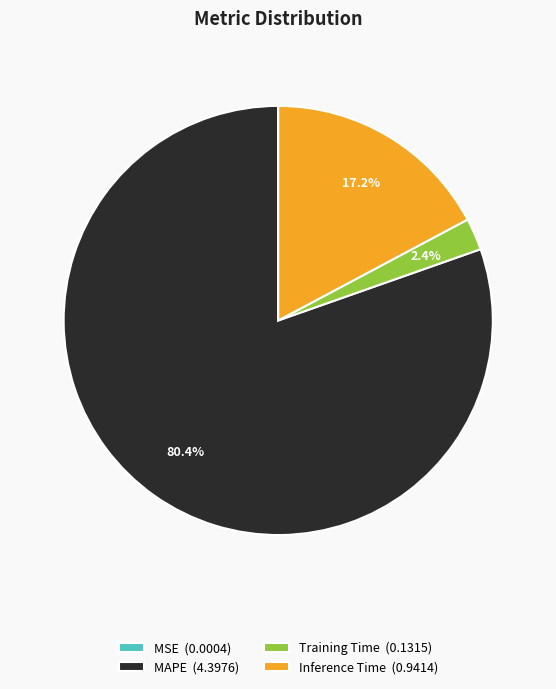

To the nearest percent, what portion does Inference Time represent?

17%